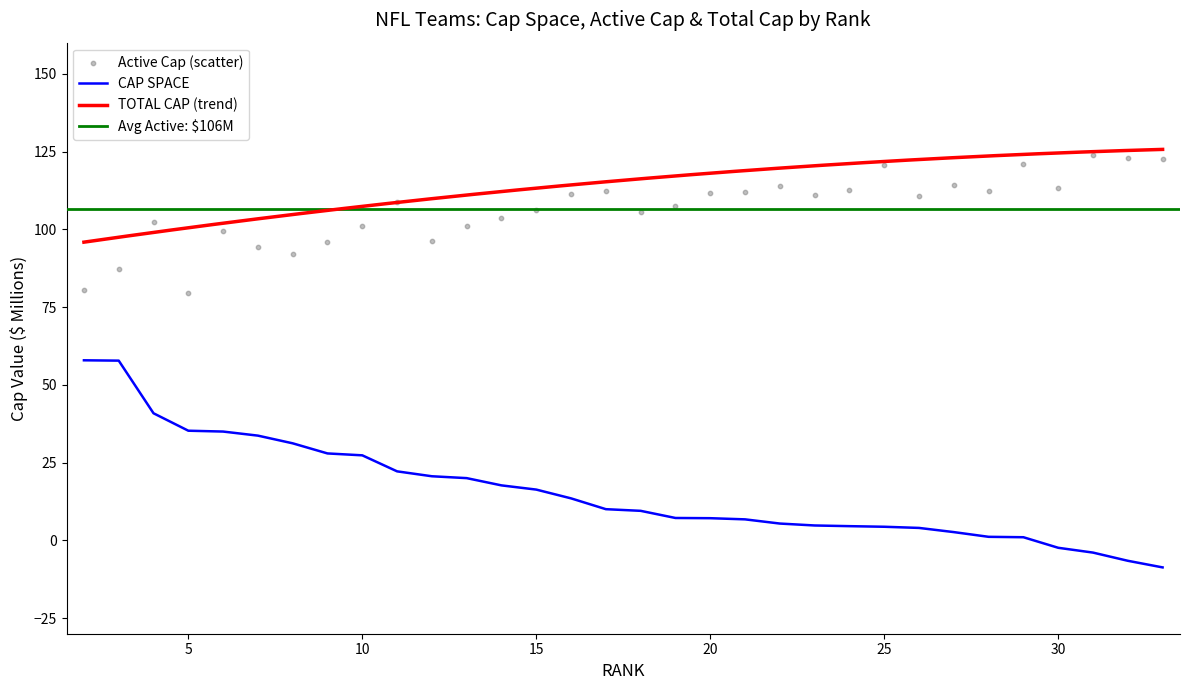

Is the value of ACTIVE at 19 greater than the value of CAP SPACE at 31?

Yes